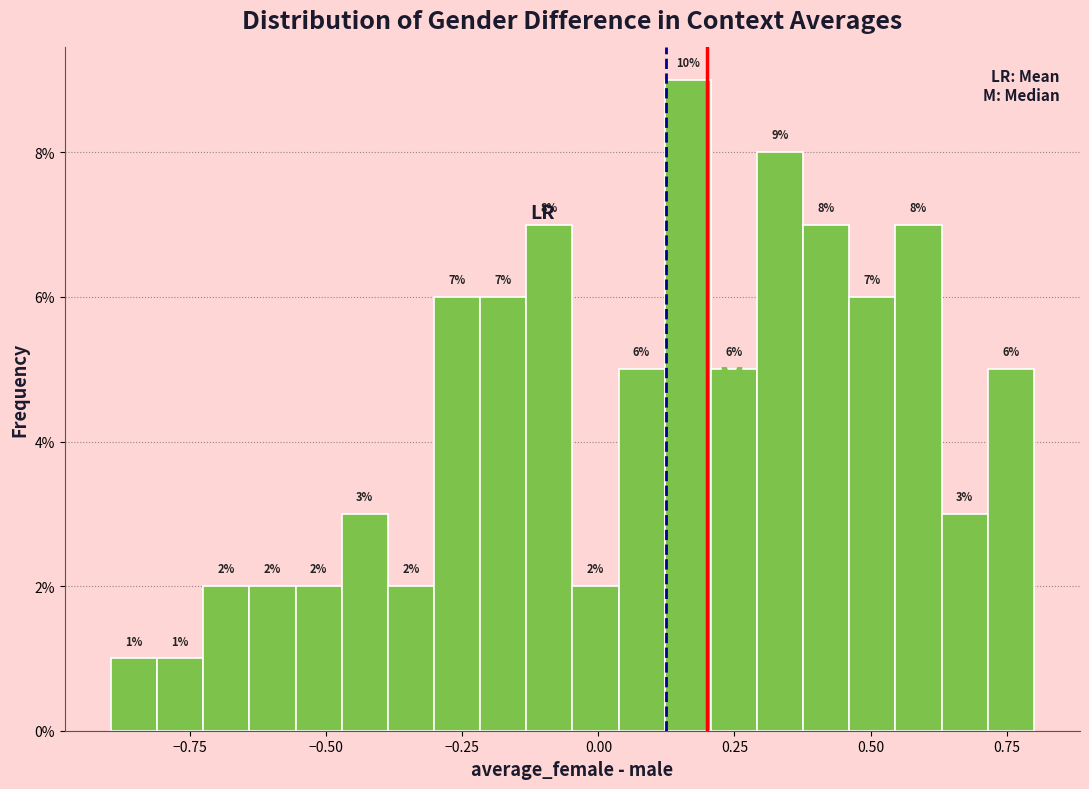

Read against the x-axis, roughly where is the centre of the tallest bar?

0.15